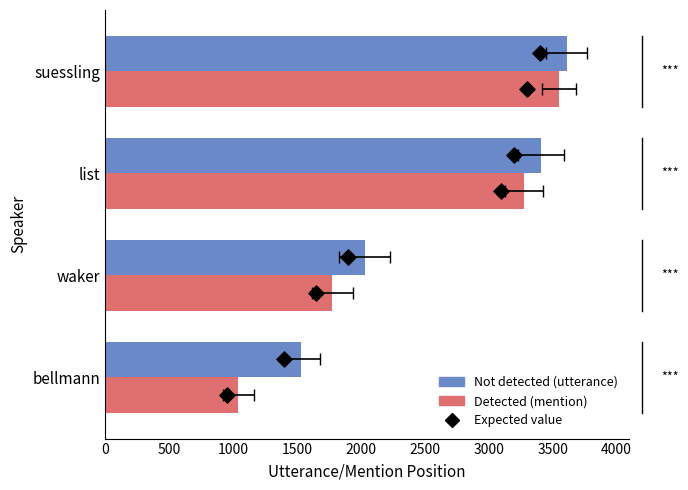

What is the total value across all series at bellmann?

2574